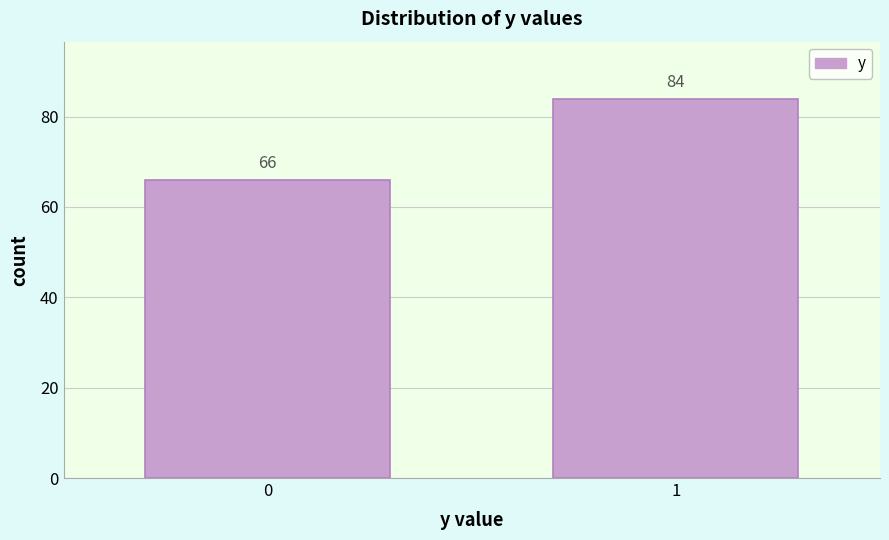

Reading left to right, what are all the values shown in this chart?

0=66	1=84